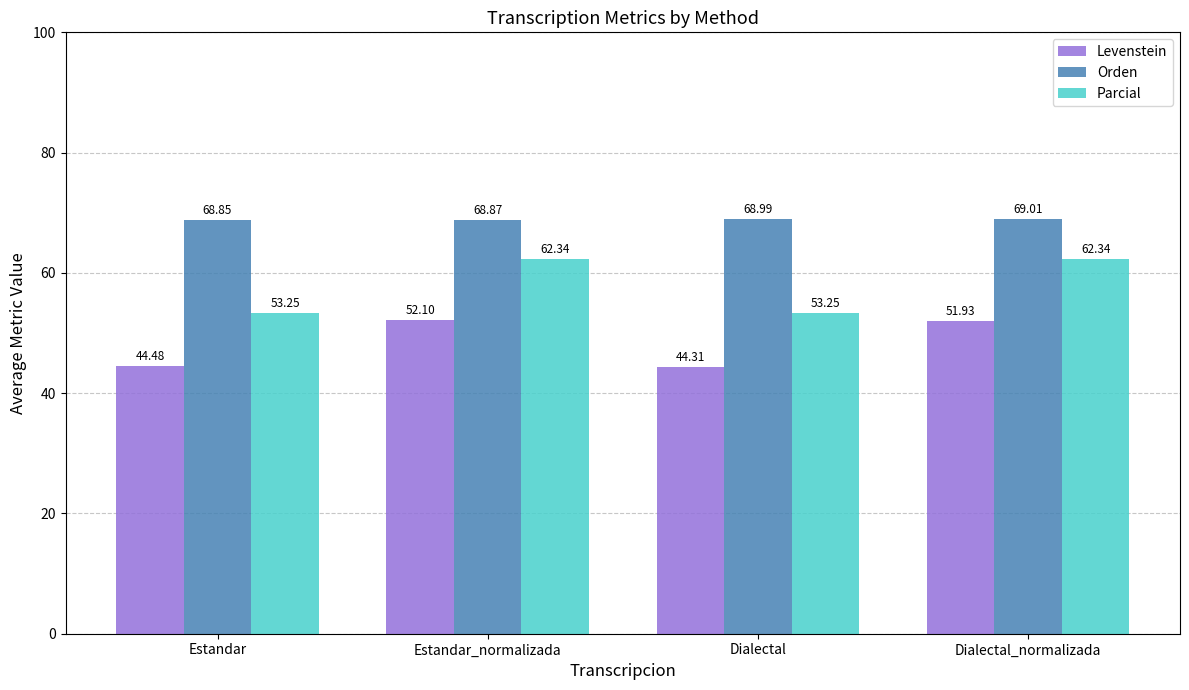

What is the approximate value of Parcial at Estandar_normalizada?

62.3